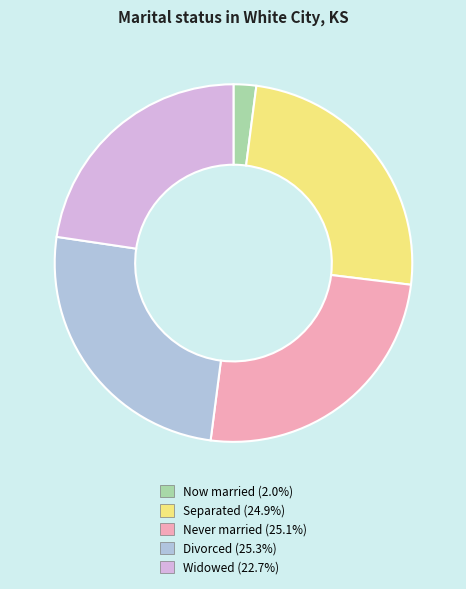

Does any single category account for the majority?

No